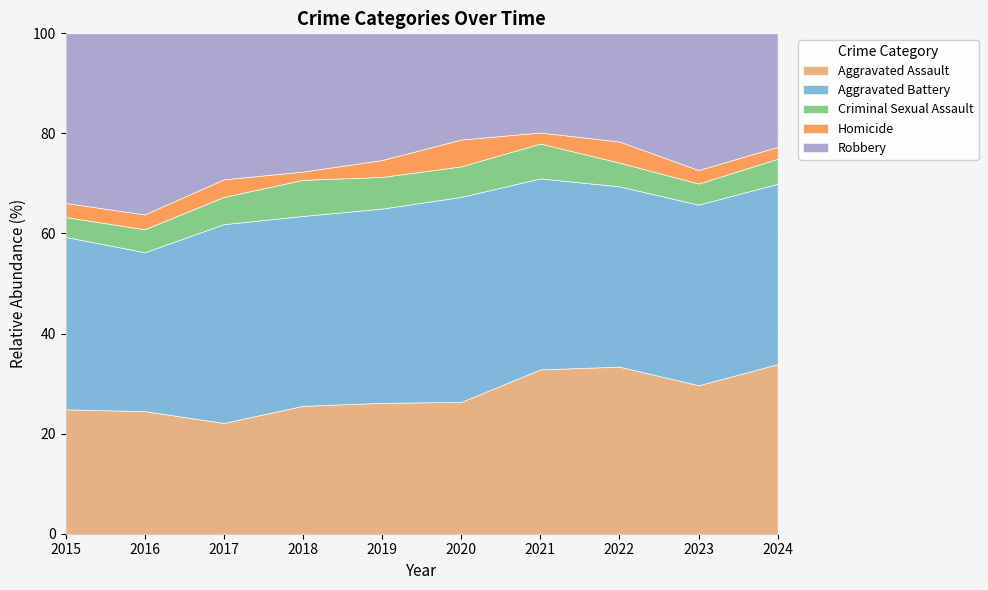

The value of Aggravated Assault at 2019 is 35.4. True or false?

False